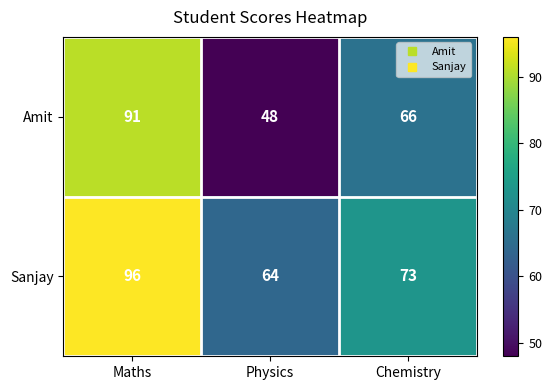

What is the maximum value shown in the chart?

96